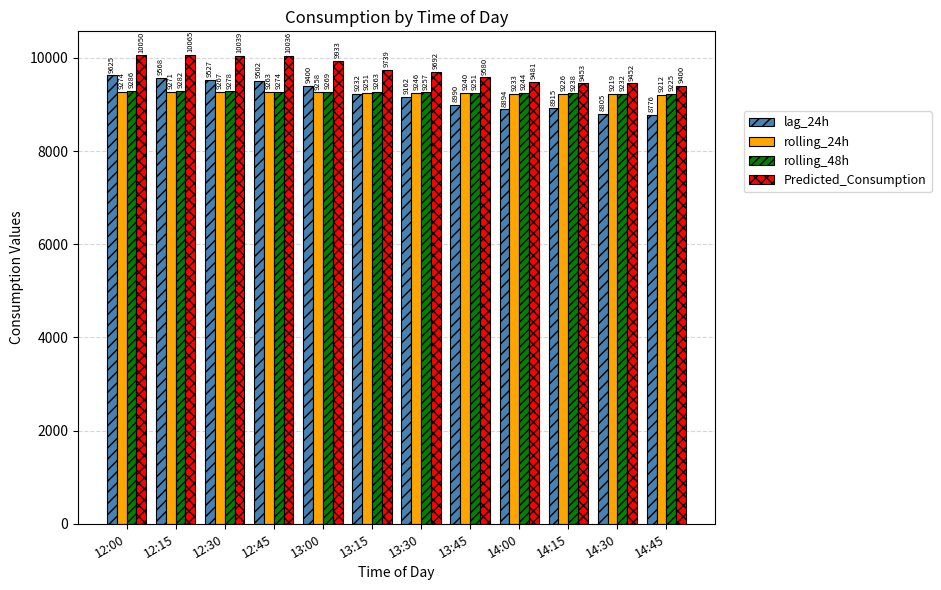

What is the lowest value of the lag_24h series?

8776.0